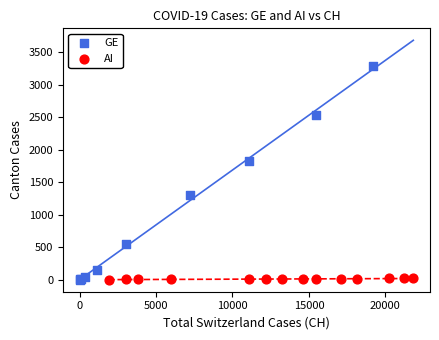

Which series has the largest Y range (max minus min)?

GE